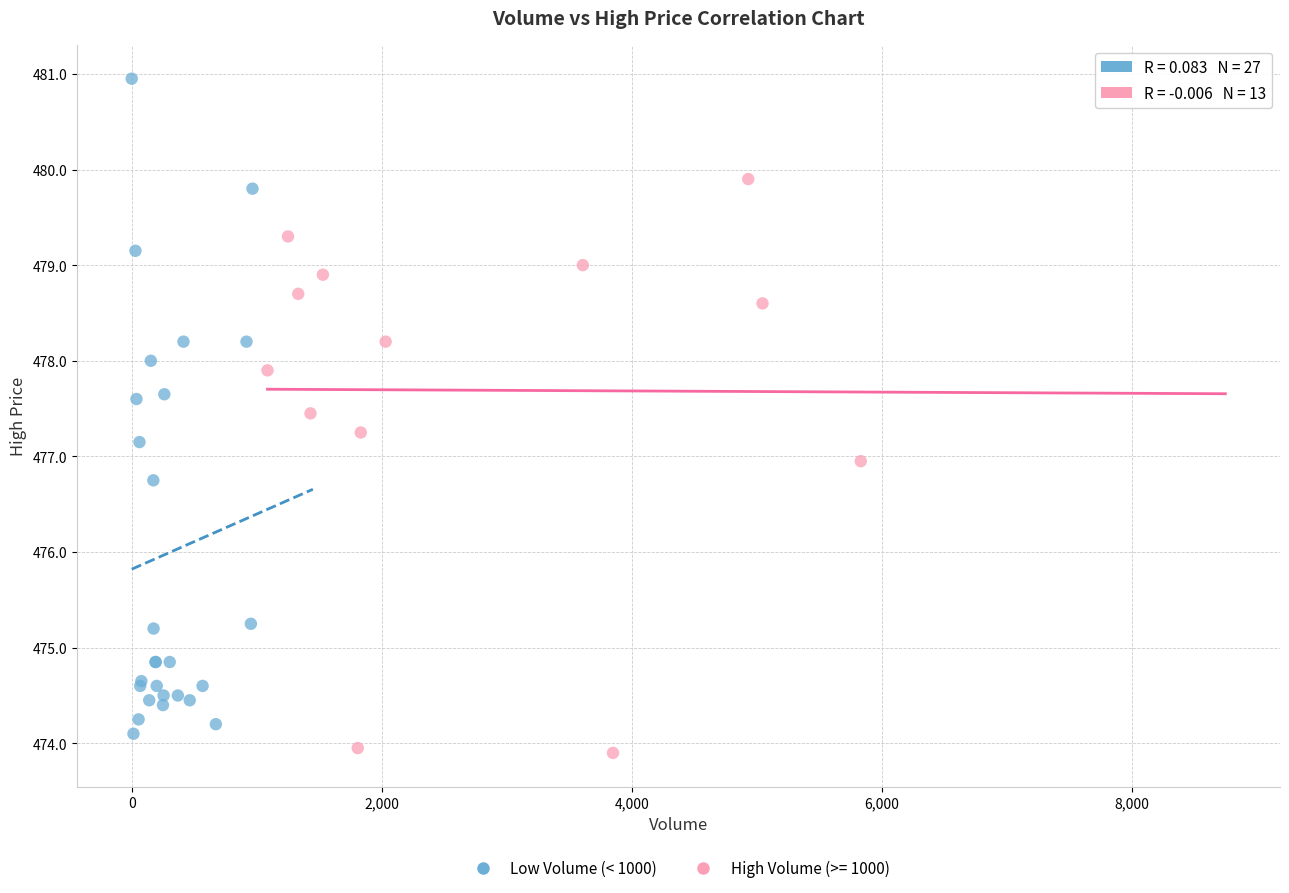

Which series has the largest Y range (max minus min)?

Low Volume (< 1000)